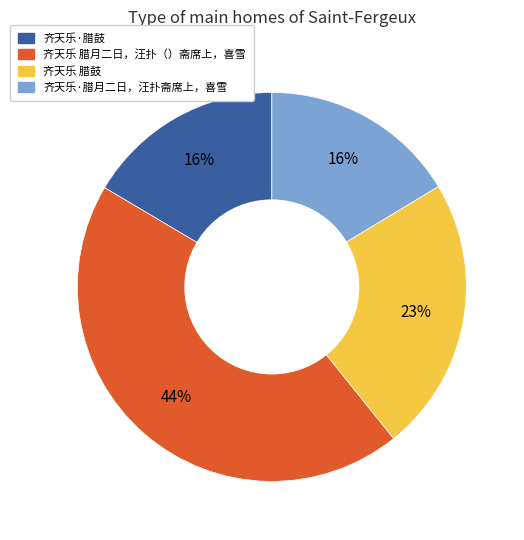

To the nearest percent, what portion does 齐天乐·腊月二日，汪扑斋席上，喜雪 represent?

16%